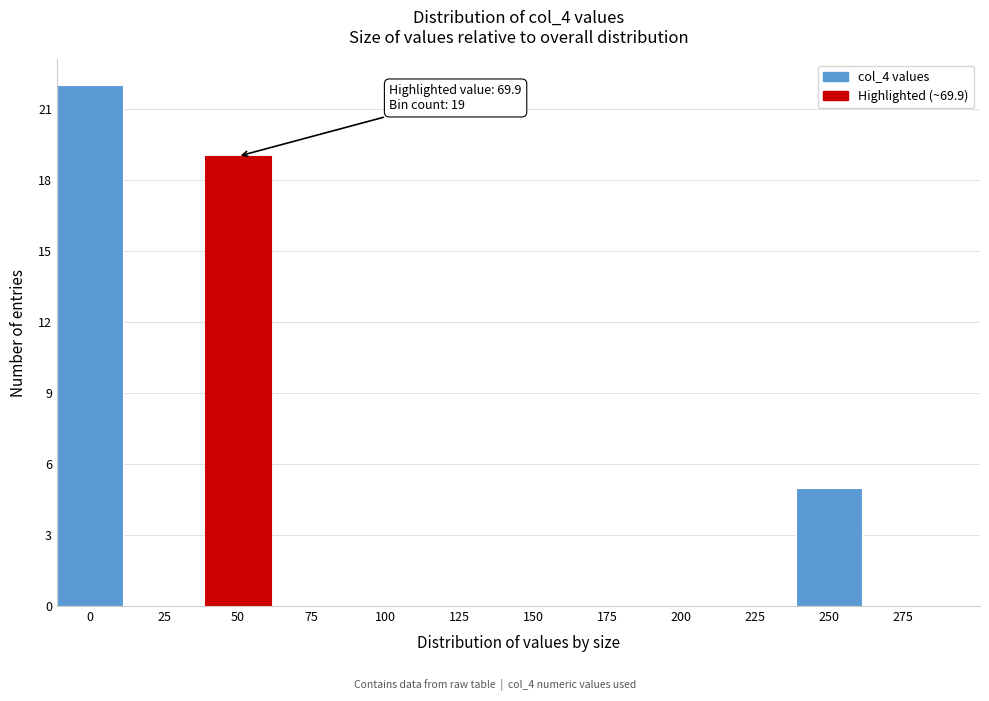

Reading right to left, extract all data points from this chart.

275=0	250=5	225=0	200=0	175=0	150=0	125=0	100=0	75=0	50=19	25=0	0=22